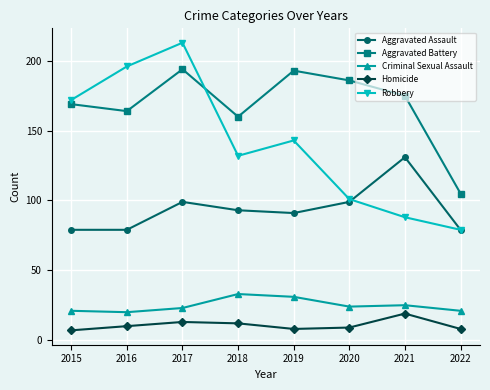

What is the difference between the highest and lowest values at 2019?

185